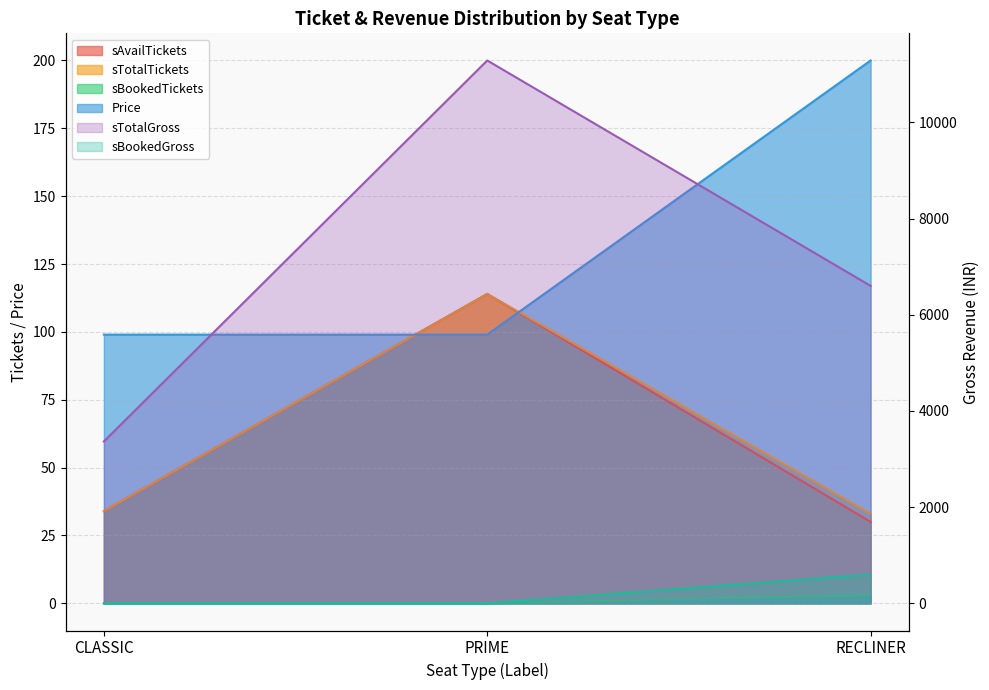

True or false: sBookedTickets has a value of 3 at RECLINER.

True